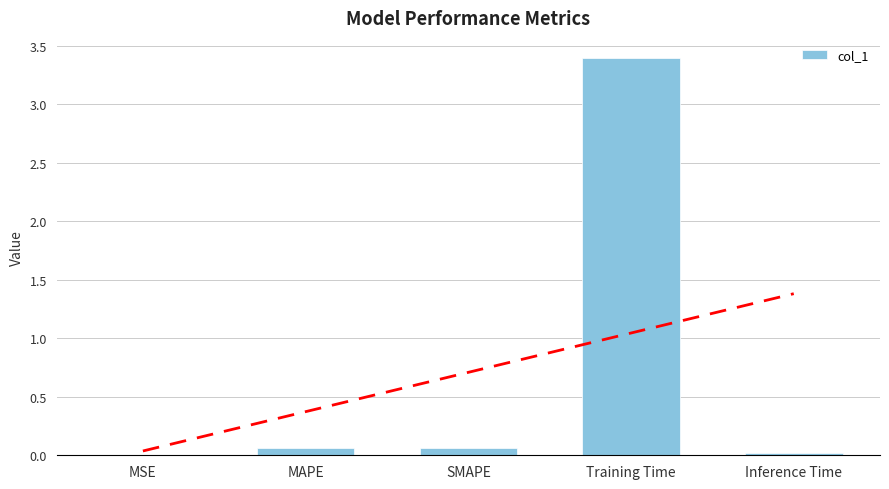

Reading left to right, what are all the values shown in this chart?

MSE=0.0	MAPE=0.1	SMAPE=0.1	Training Time=3.4	Inference Time=0.0